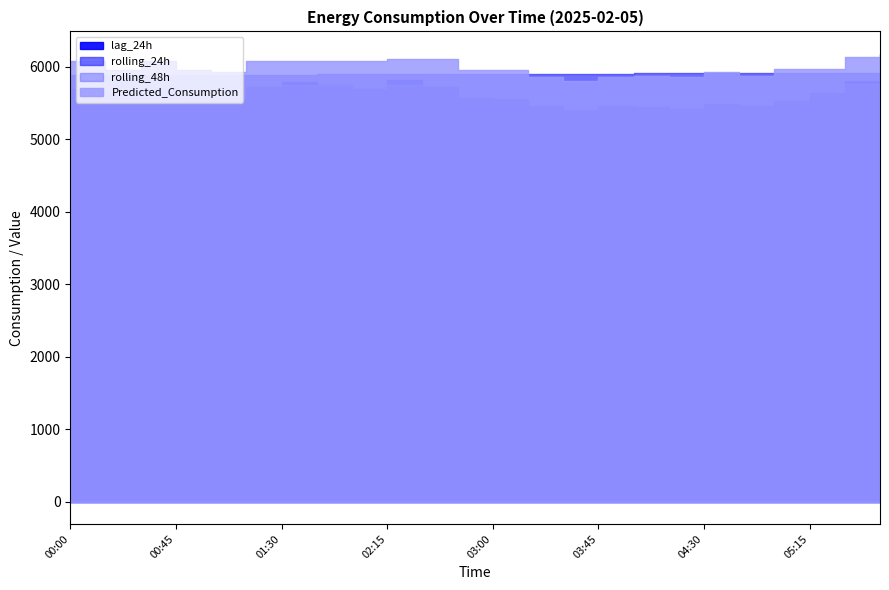

Which series ends up on top after the final intersection of Predicted_Consumption and rolling_24h?

Predicted_Consumption